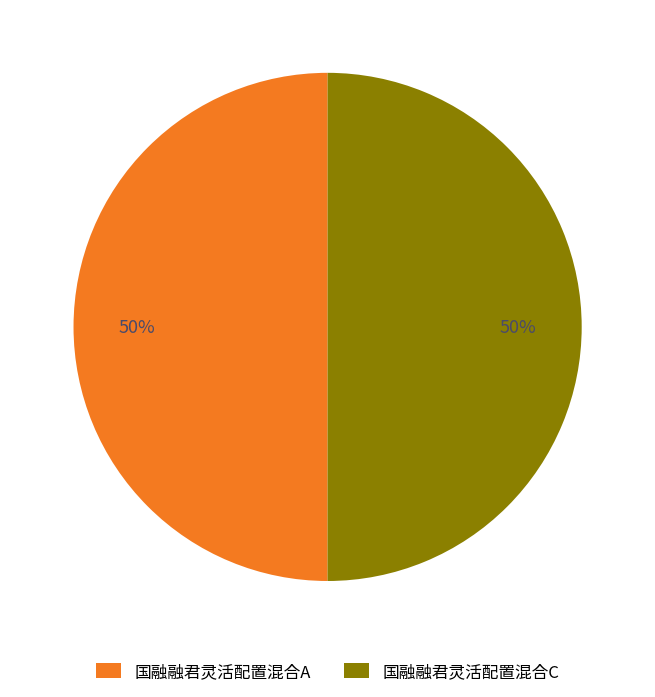

True or false: 国融融君灵活配置混合C accounts for 42% of the total.

False